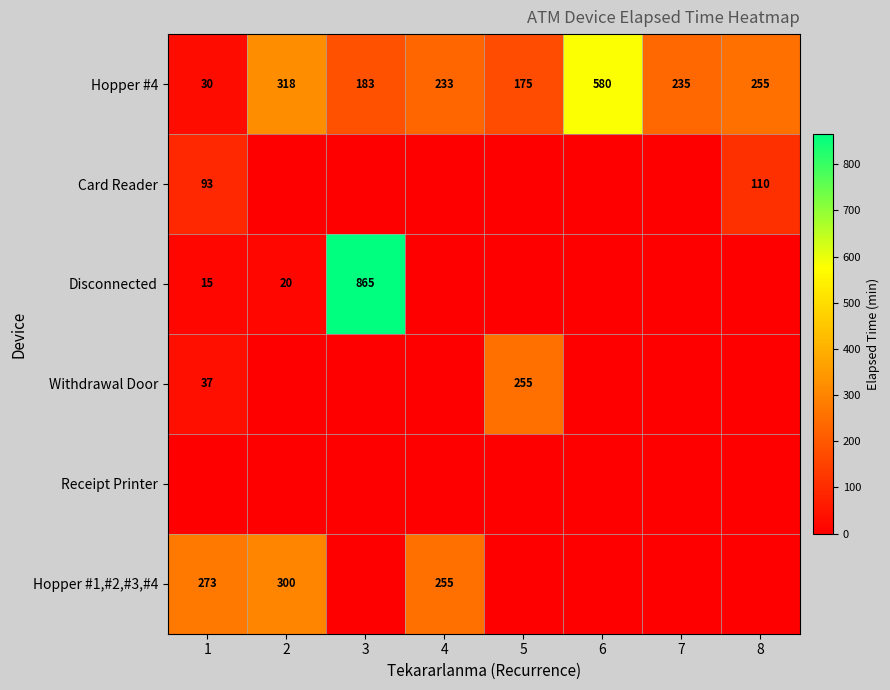

The Withdrawal Door series shows 108 at 5. True or false?

False